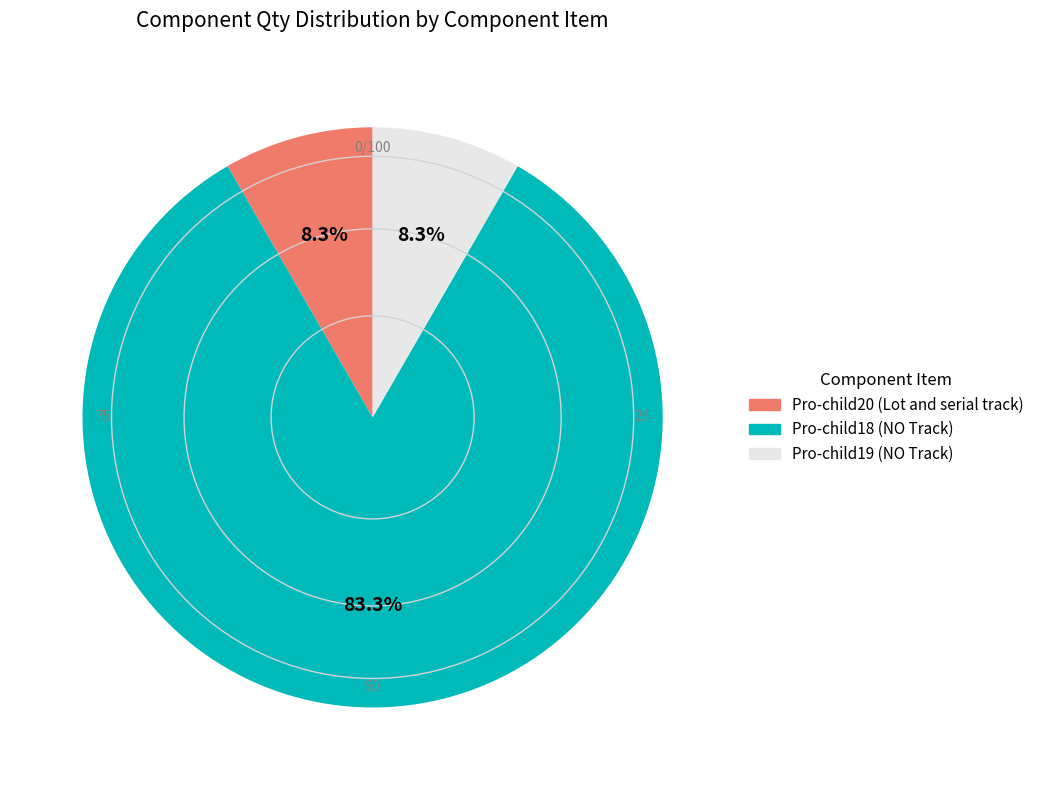

Does Pro-child19 (NO Track) account for over 50% of the chart?

No